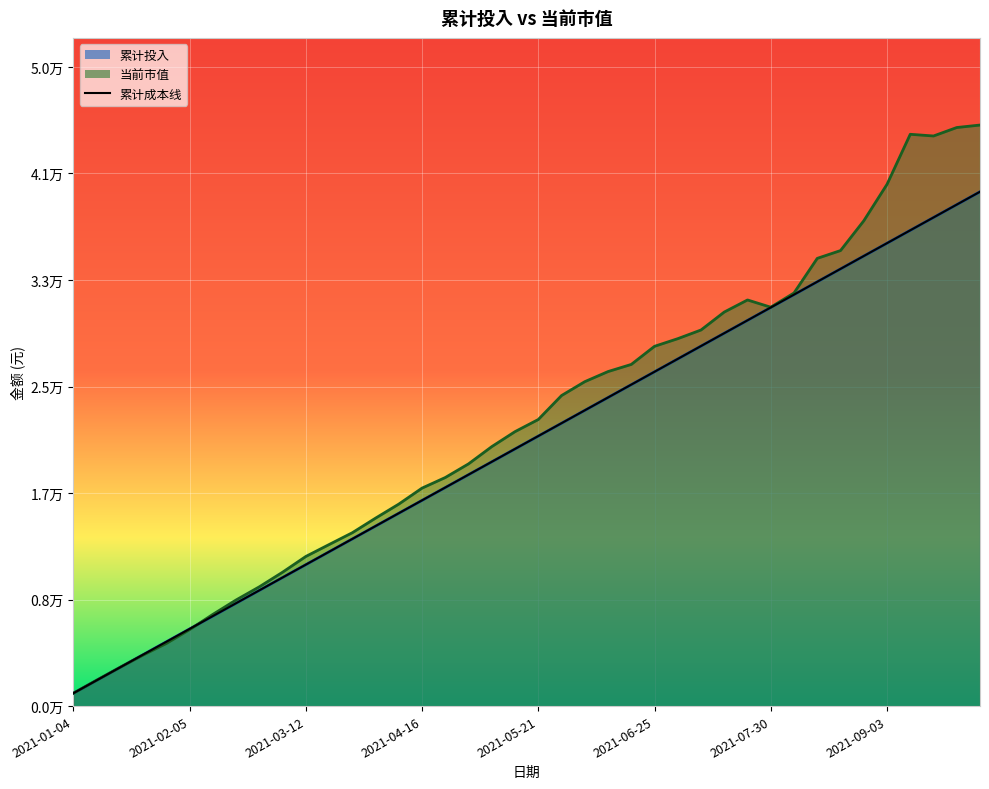

What is the label of the 22nd point from the left?

2021-05-28